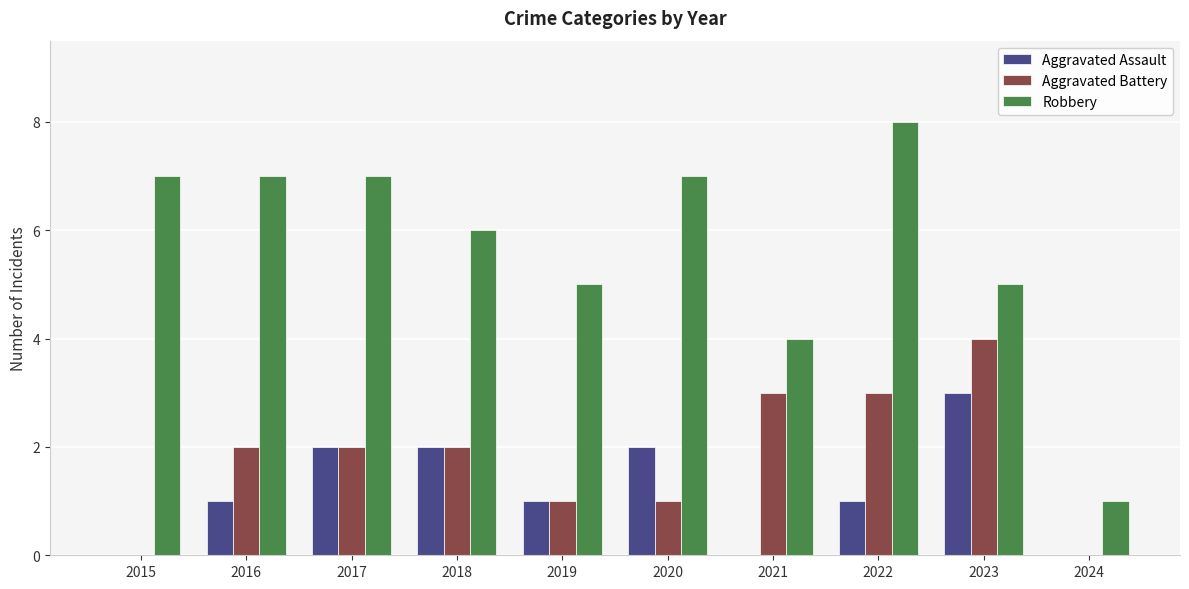

Count the number of data series in this chart.

3